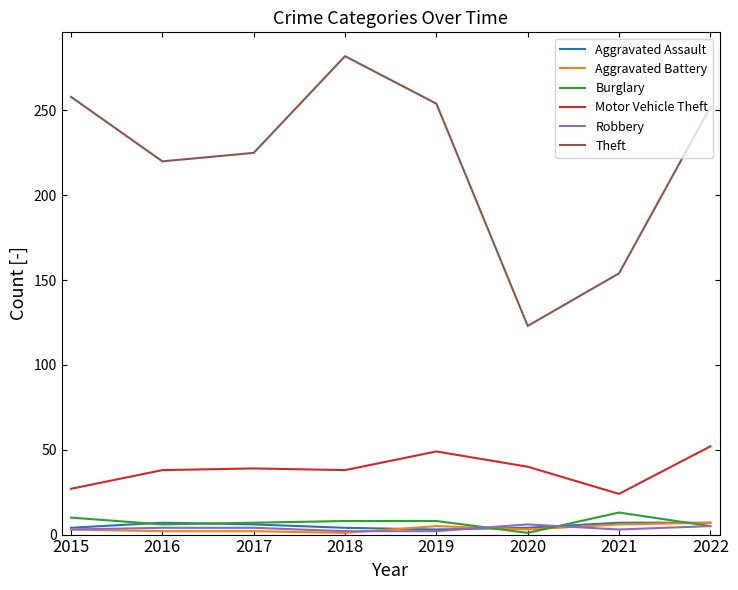

What is the greatest value displayed?

282